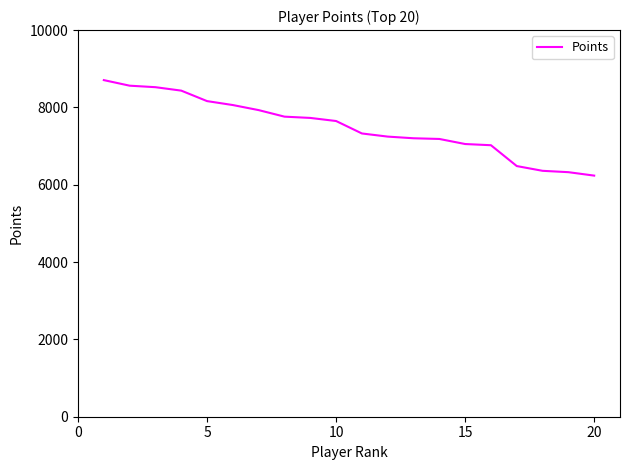

How many categories are shown in the chart?

20